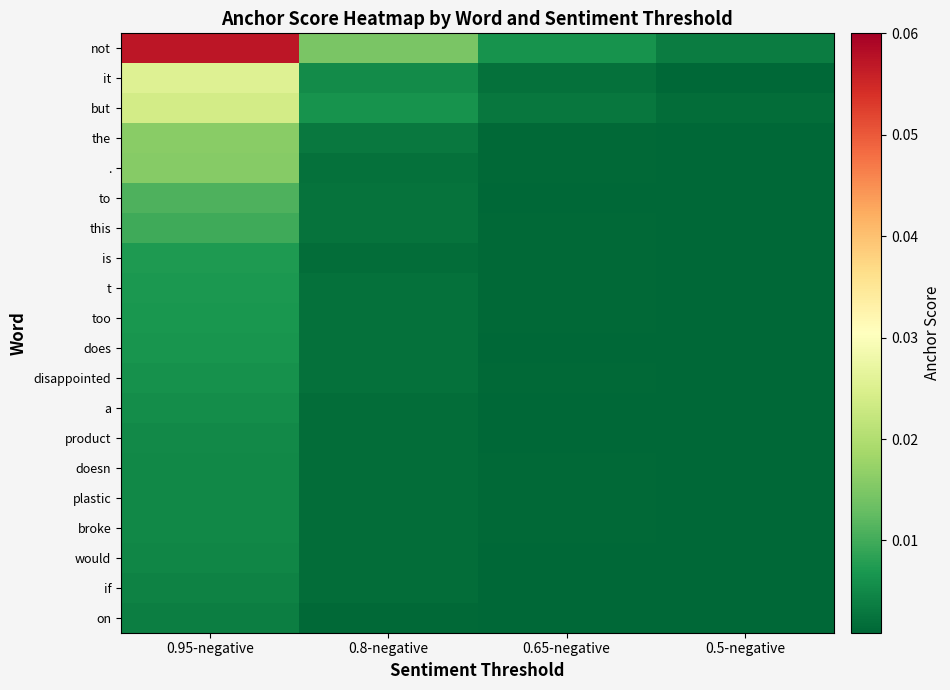

Reading right to left, list all the values displayed in this chart.

not: 0.5-negative=0.0	0.65-negative=0.0	0.8-negative=0.0	0.95-negative=0.1
it: 0.5-negative=0.0	0.65-negative=0.0	0.8-negative=0.0	0.95-negative=0.0
but: 0.5-negative=0.0	0.65-negative=0.0	0.8-negative=0.0	0.95-negative=0.0
the: 0.5-negative=0.0	0.65-negative=0.0	0.8-negative=0.0	0.95-negative=0.0
.: 0.5-negative=0.0	0.65-negative=0.0	0.8-negative=0.0	0.95-negative=0.0
to: 0.5-negative=0.0	0.65-negative=0.0	0.8-negative=0.0	0.95-negative=0.0
this: 0.5-negative=0.0	0.65-negative=0.0	0.8-negative=0.0	0.95-negative=0.0
is: 0.5-negative=0.0	0.65-negative=0.0	0.8-negative=0.0	0.95-negative=0.0
t: 0.5-negative=0.0	0.65-negative=0.0	0.8-negative=0.0	0.95-negative=0.0
too: 0.5-negative=0.0	0.65-negative=0.0	0.8-negative=0.0	0.95-negative=0.0
does: 0.5-negative=0.0	0.65-negative=0.0	0.8-negative=0.0	0.95-negative=0.0
disappointed: 0.5-negative=0.0	0.65-negative=0.0	0.8-negative=0.0	0.95-negative=0.0
a: 0.5-negative=0.0	0.65-negative=0.0	0.8-negative=0.0	0.95-negative=0.0
product: 0.5-negative=0.0	0.65-negative=0.0	0.8-negative=0.0	0.95-negative=0.0
doesn: 0.5-negative=0.0	0.65-negative=0.0	0.8-negative=0.0	0.95-negative=0.0
plastic: 0.5-negative=0.0	0.65-negative=0.0	0.8-negative=0.0	0.95-negative=0.0
broke: 0.5-negative=0.0	0.65-negative=0.0	0.8-negative=0.0	0.95-negative=0.0
would: 0.5-negative=0.0	0.65-negative=0.0	0.8-negative=0.0	0.95-negative=0.0
if: 0.5-negative=0.0	0.65-negative=0.0	0.8-negative=0.0	0.95-negative=0.0
on: 0.5-negative=0.0	0.65-negative=0.0	0.8-negative=0.0	0.95-negative=0.0